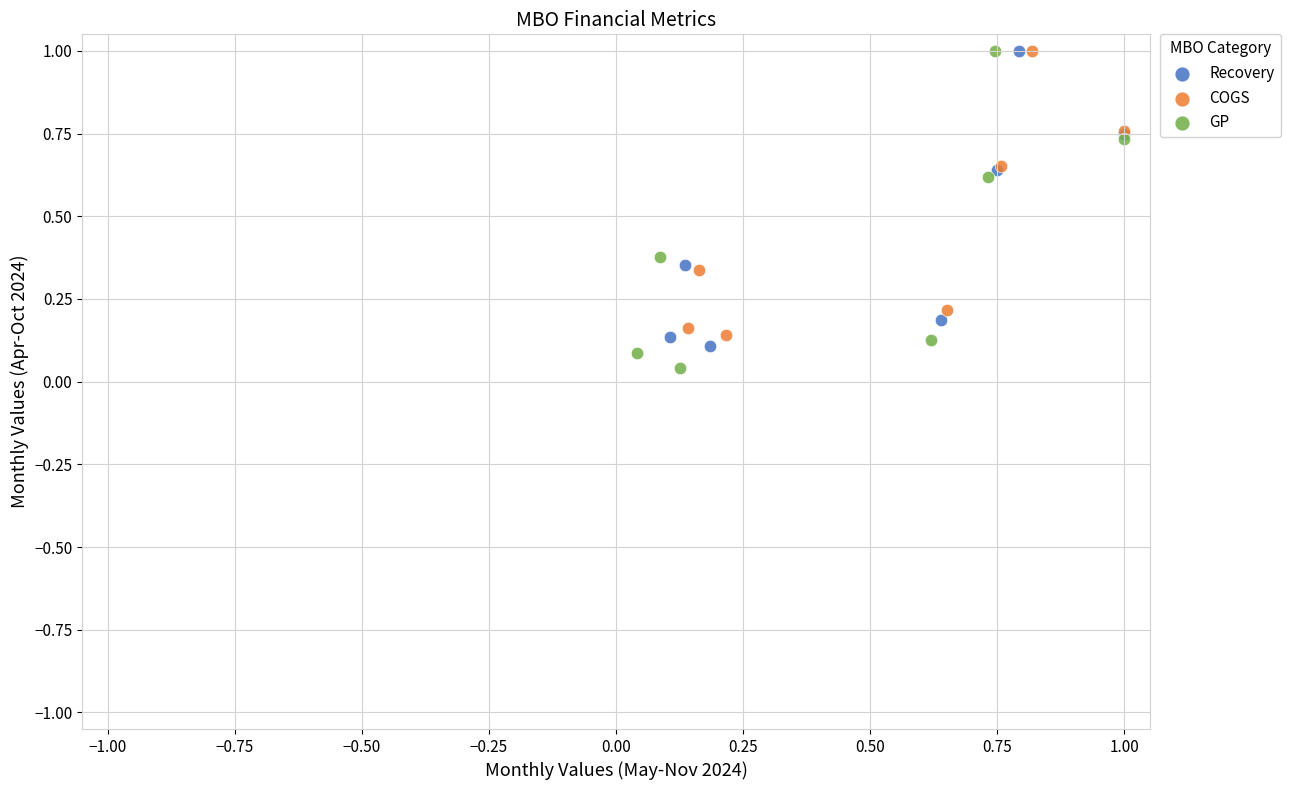

Which series has the largest Y range (max minus min)?

GP